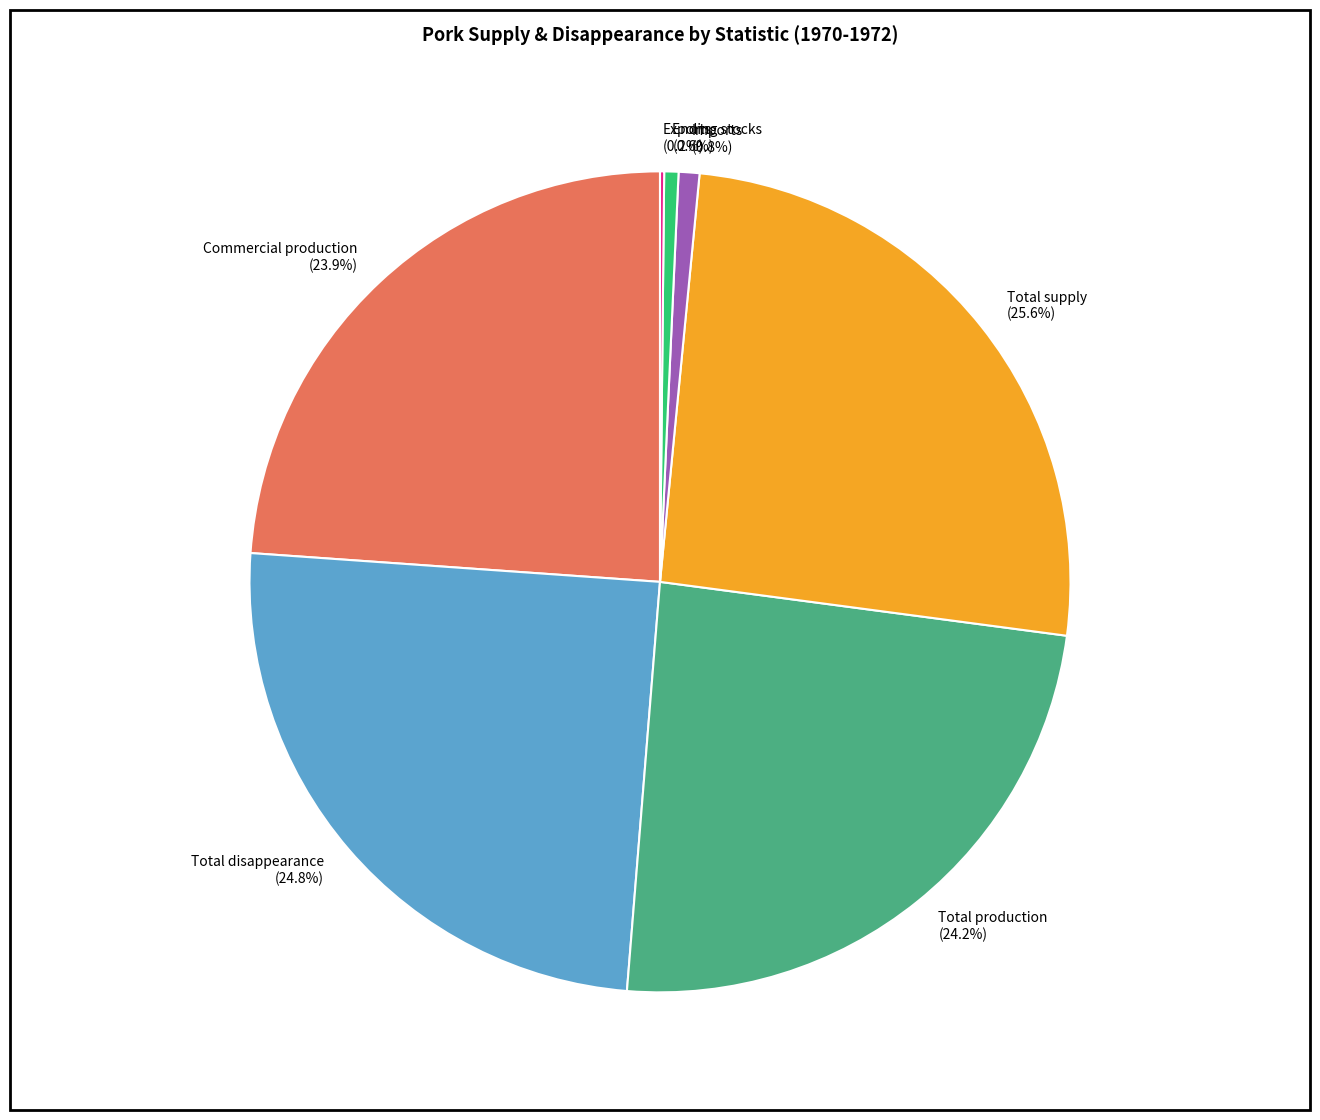

Is Total production (24.2%) the majority of the pie?

No